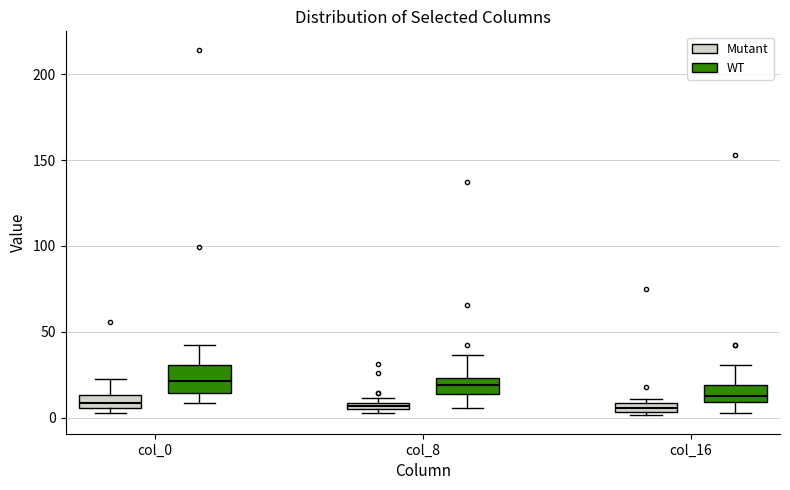

Where is the upper edge of the box for col_0 (Mutant) on the y-axis? The values are not printed on the chart, so give them approximately, as read against the axis.

15